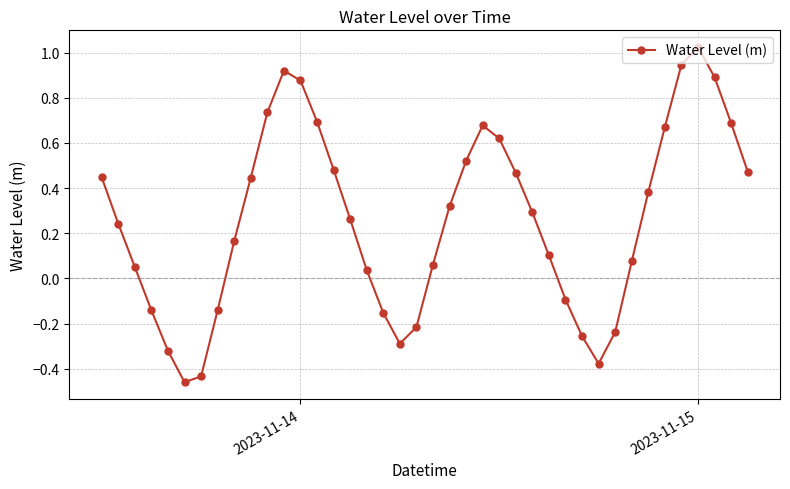

True or false: the data has more than 2 interior local peaks.

True